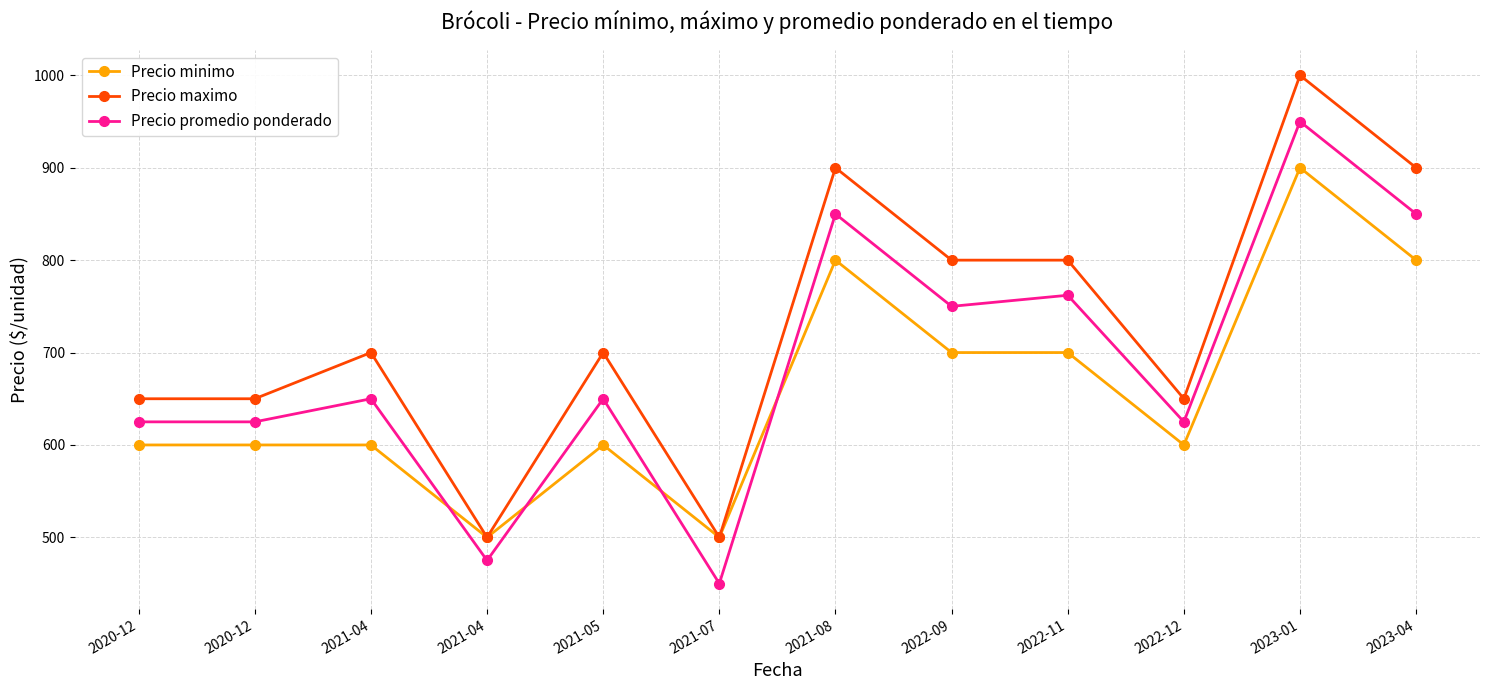

What is the label of the 10th point from the left?

2022-12